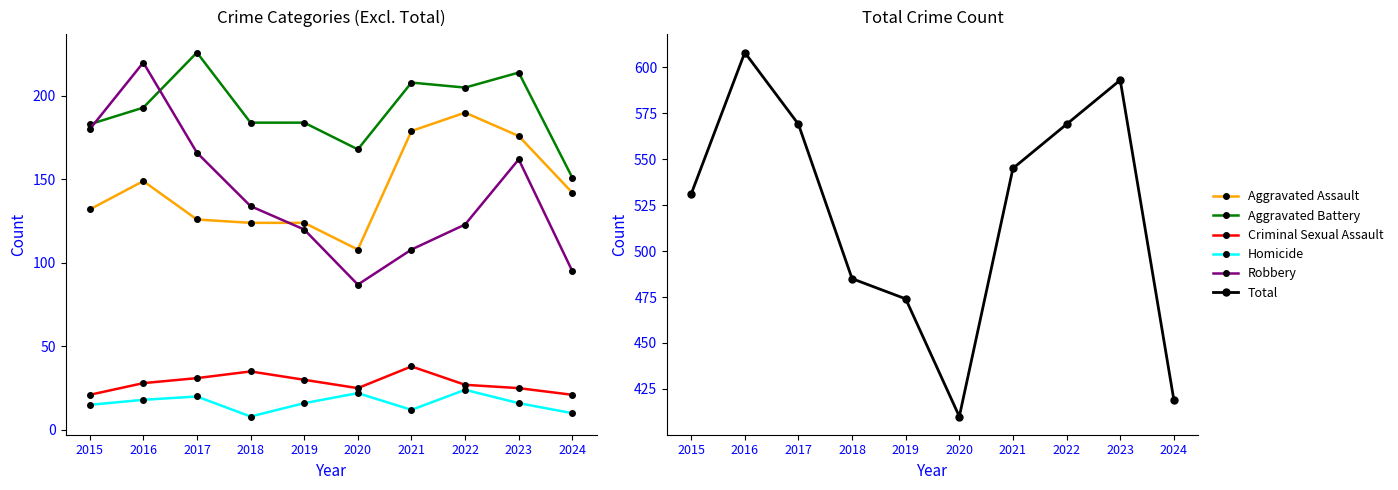

Is it true that Total equals 706 at 2018?

False